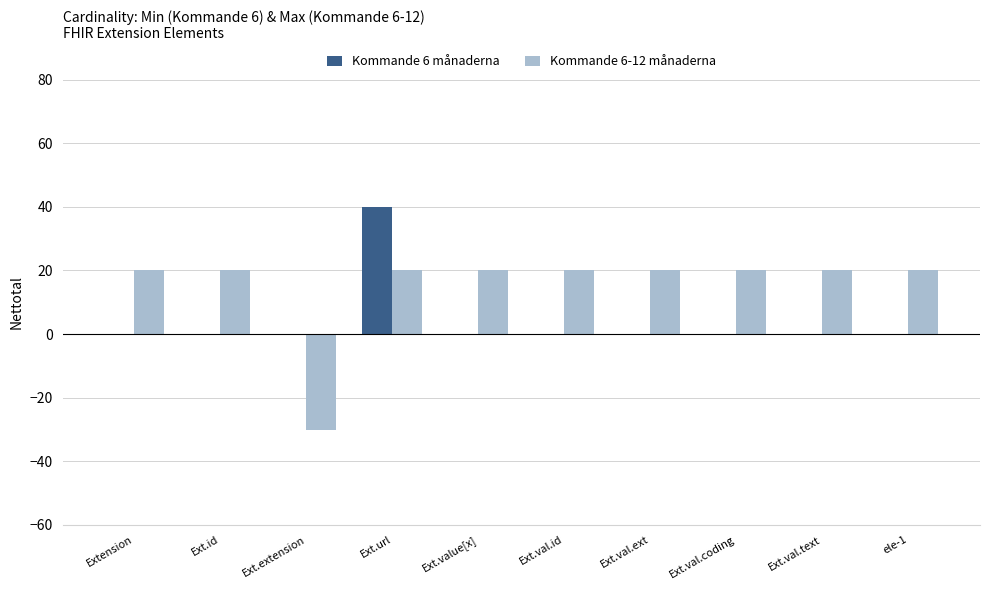

At which category is the sum across all series the highest?

Ext.url